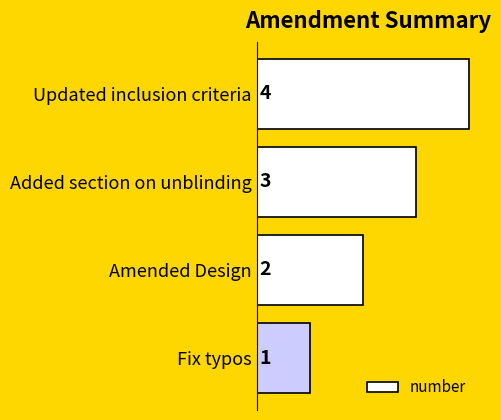

Approximately how many times larger is the value at Amended Design compared to Updated inclusion criteria?

0.5